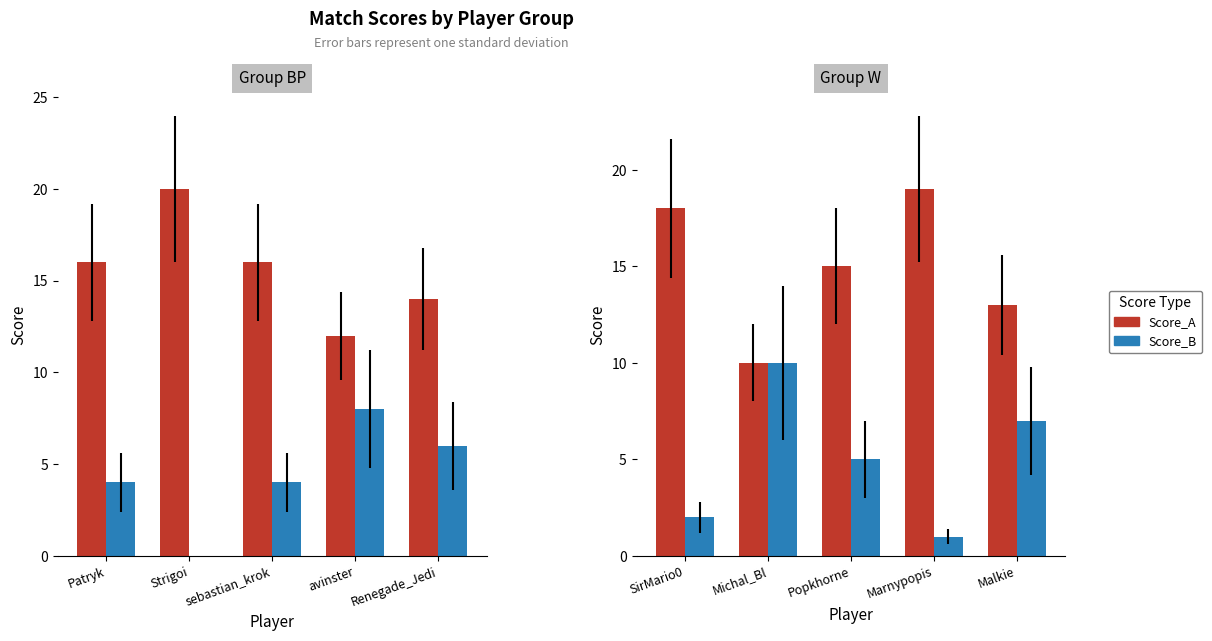

Is the value of Score_A at Marnypopis greater than the value of Score_B at Popkhorne?

Yes